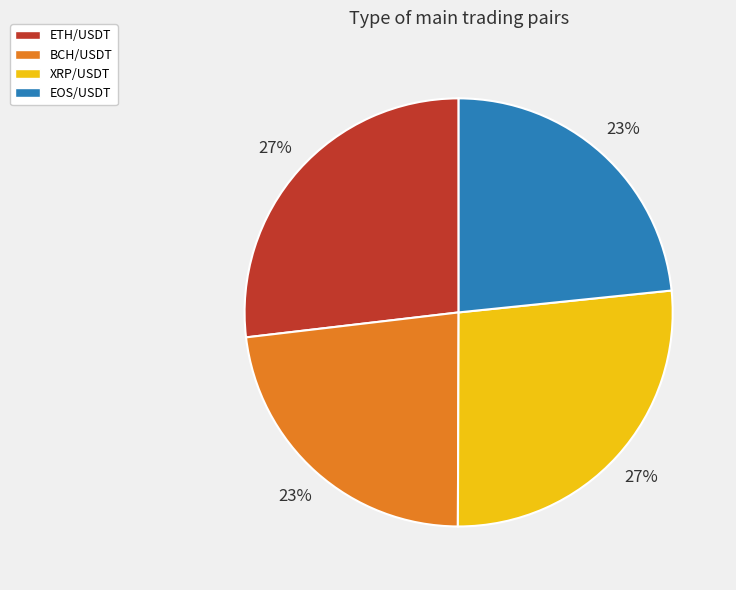

True or false: ETH/USDT accounts for 12% of the total.

False